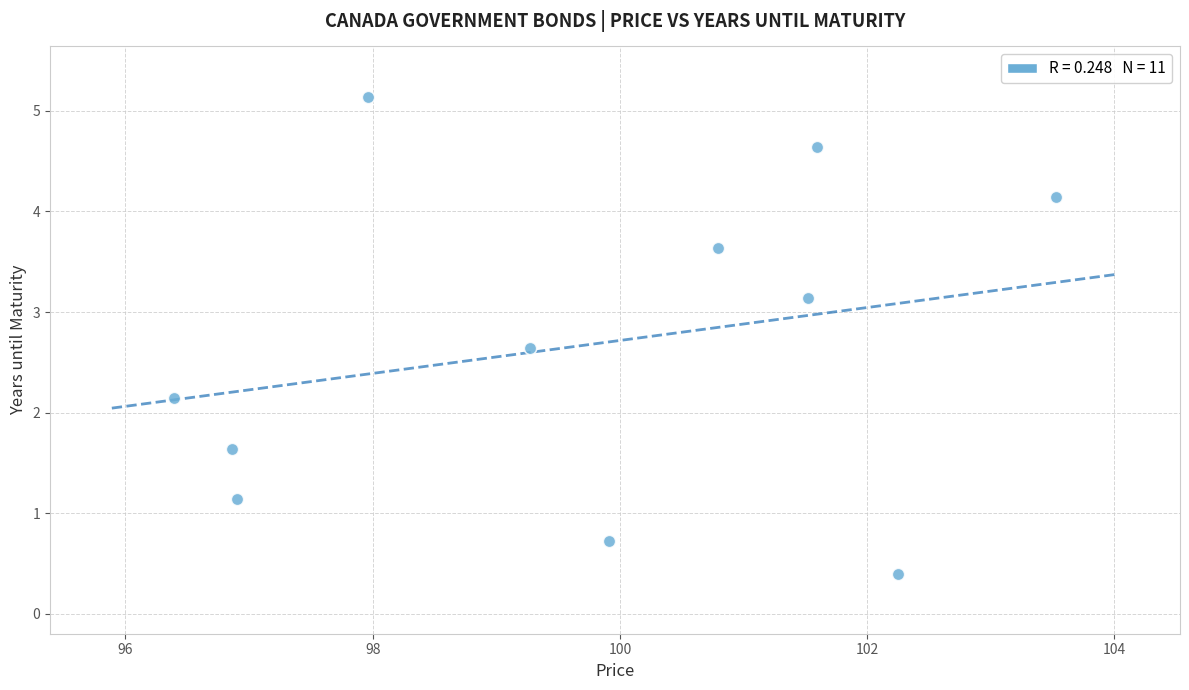

What Y value in the scatter plot is closest to 2?

2.1